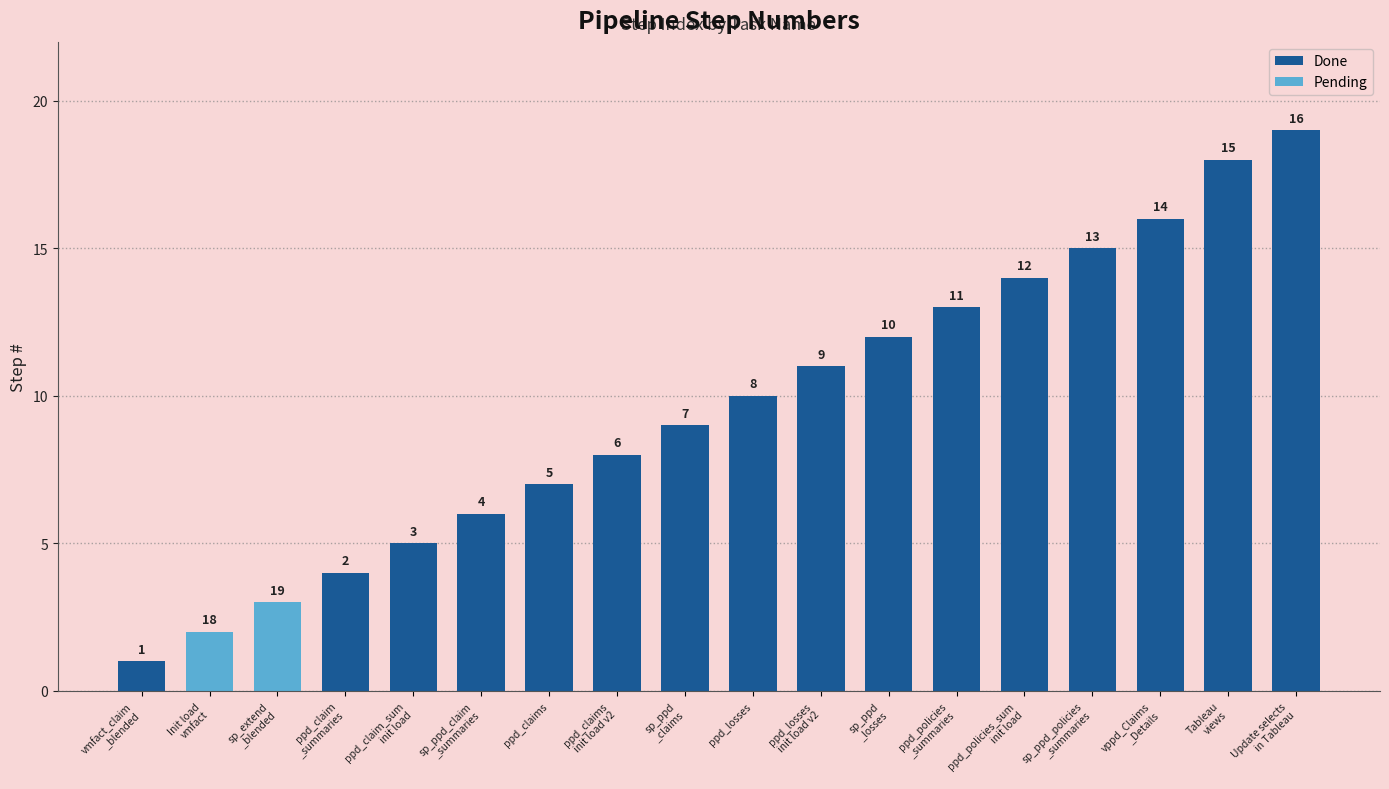

List the labels in order of value, smallest first.

CREATE TABLE public.vmfact_claim_blended, Init load public.vmfact_claim_blended, cse_bi.sp_extend_blended_claims_monthly, ppd_claim_summaries, ppd_claim_summaries init load, sp_ppd_claim_summaries, ppd_claims, ppd_claims init load v2, sp_ppd_claims, ppd_losses, ppd_losses init load v2, sp_ppd_losses, ppd_policies_summaries, ppd_policies_summaries init load, sp_ppd_policies_summaries, vppd_Claims_Details, Tableau views, Update selects in Tableau dashboard